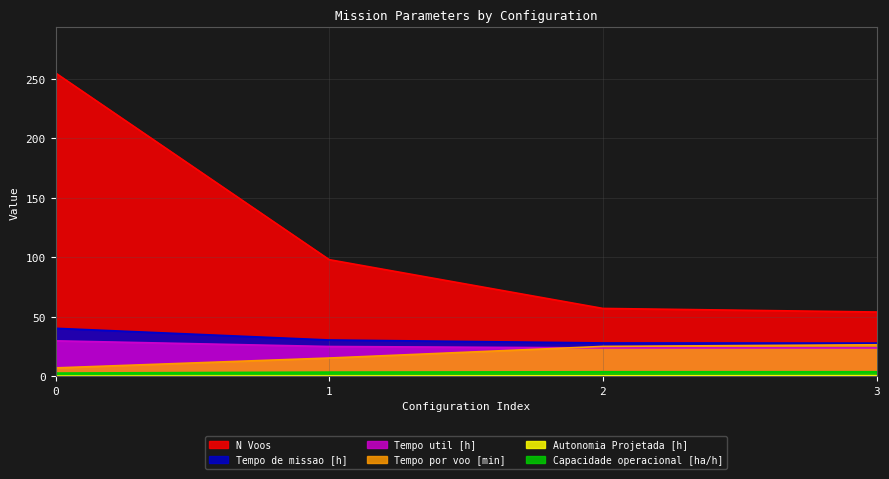

How many lines are shown in the chart?

6